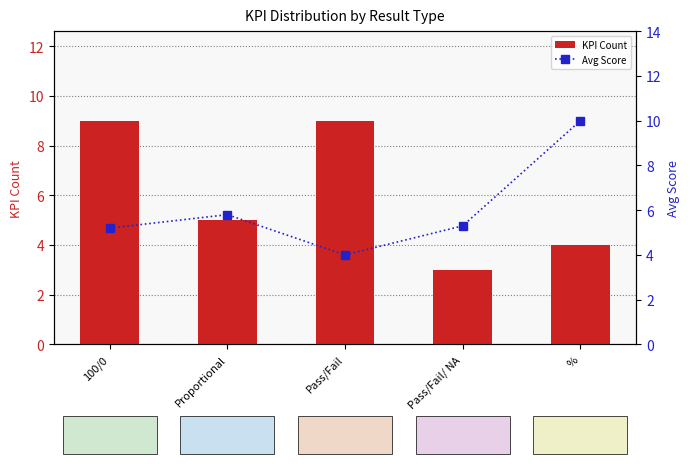

Reading right to left, list all the values displayed in this chart.

KPI Count: 4.0	3.0	9.0	5.0	9.0
Avg Score: 10.0	5.3	4.0	5.8	5.2